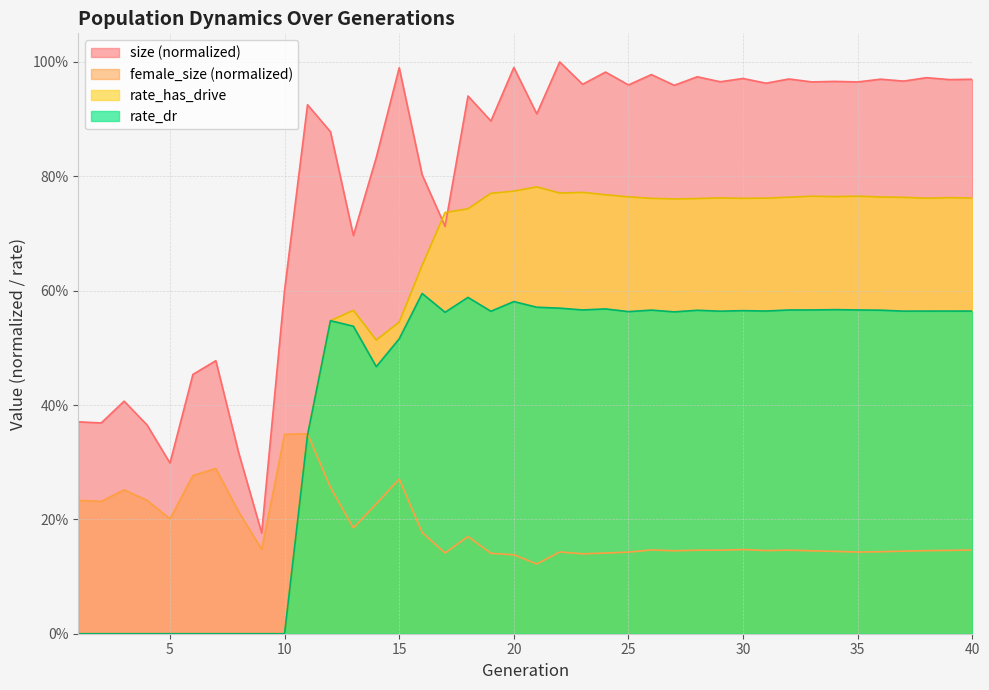

What are all the series names shown in the legend?

size (normalized), female_size (normalized), rate_has_drive, rate_dr